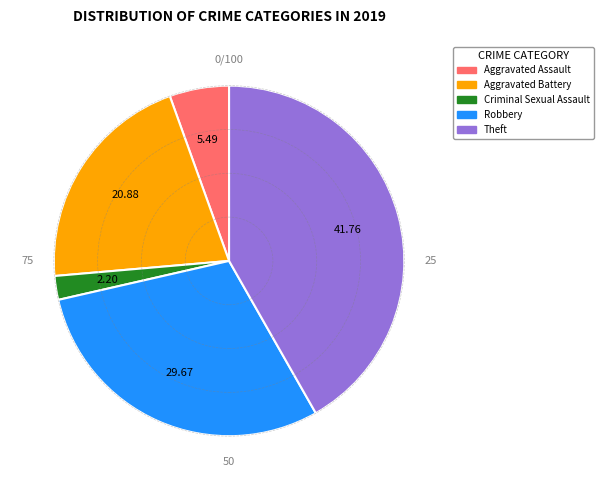

Is there any slice that represents more than half of the pie?

No